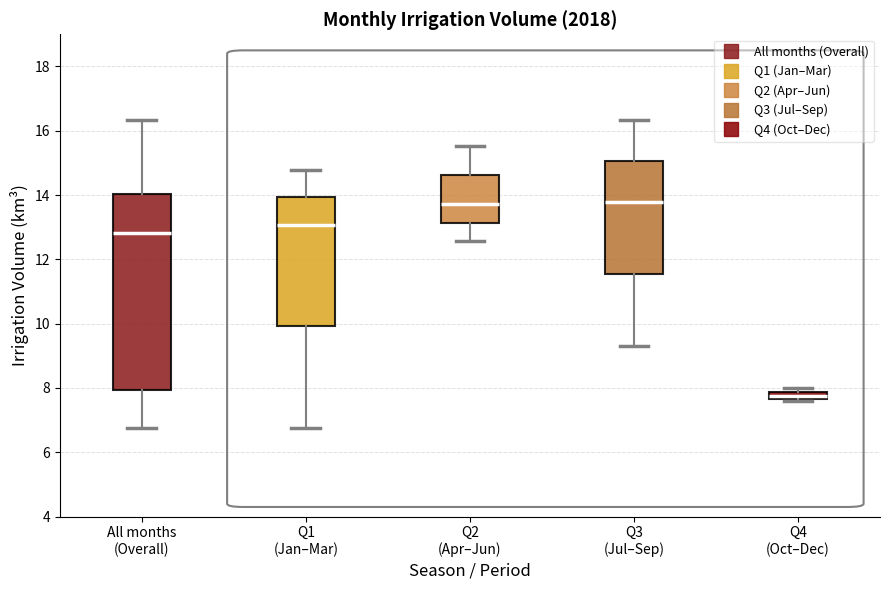

Which box is the tallest, from its lower edge to its upper edge?

All months (Overall)